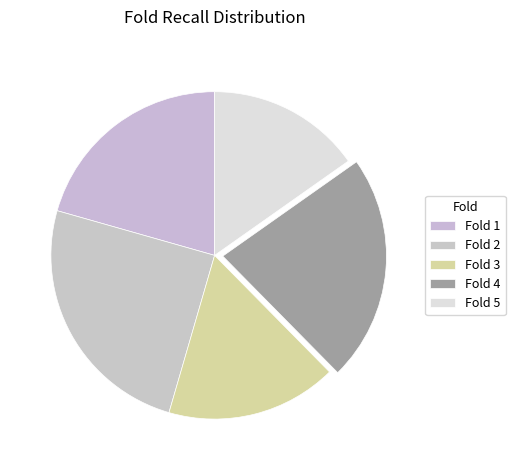

Count the number of slices in the pie.

5